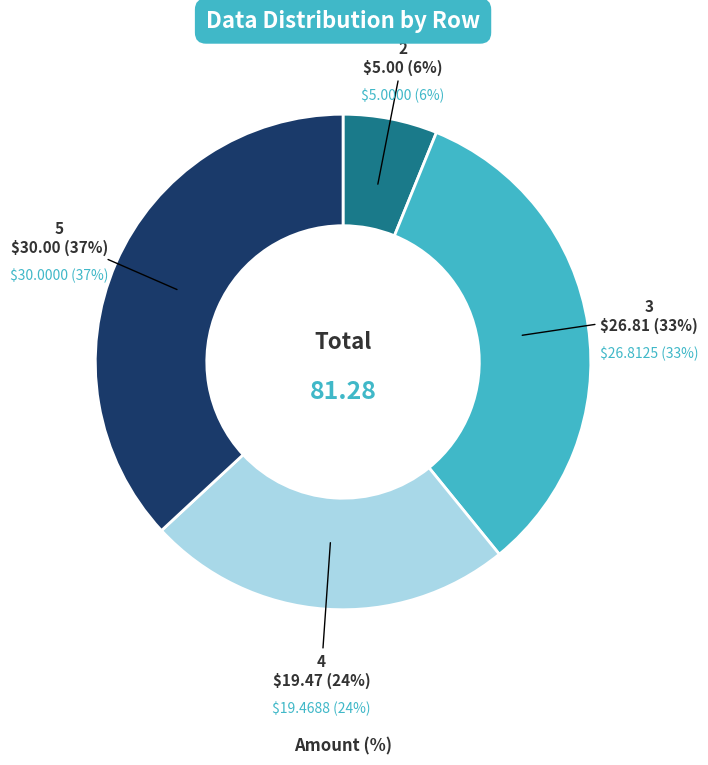

How many segments does this pie chart have?

4